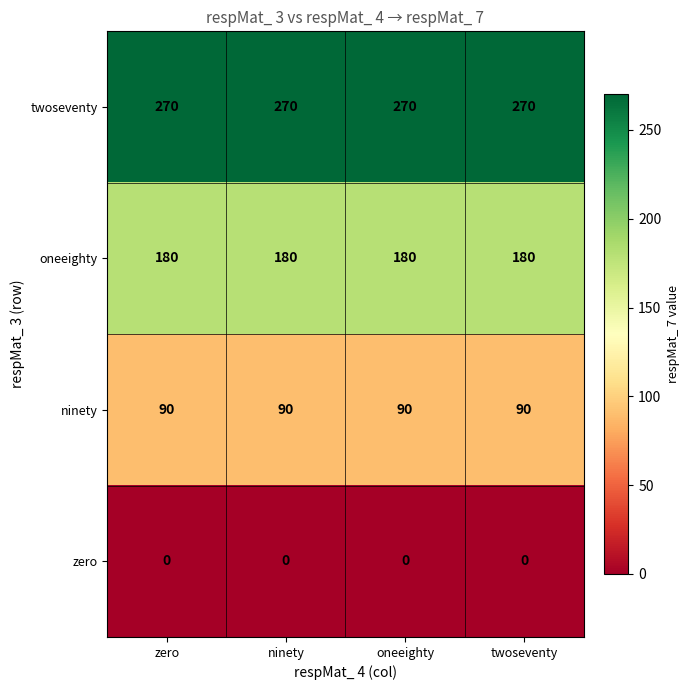

What is the average value of the oneeighty series?

180